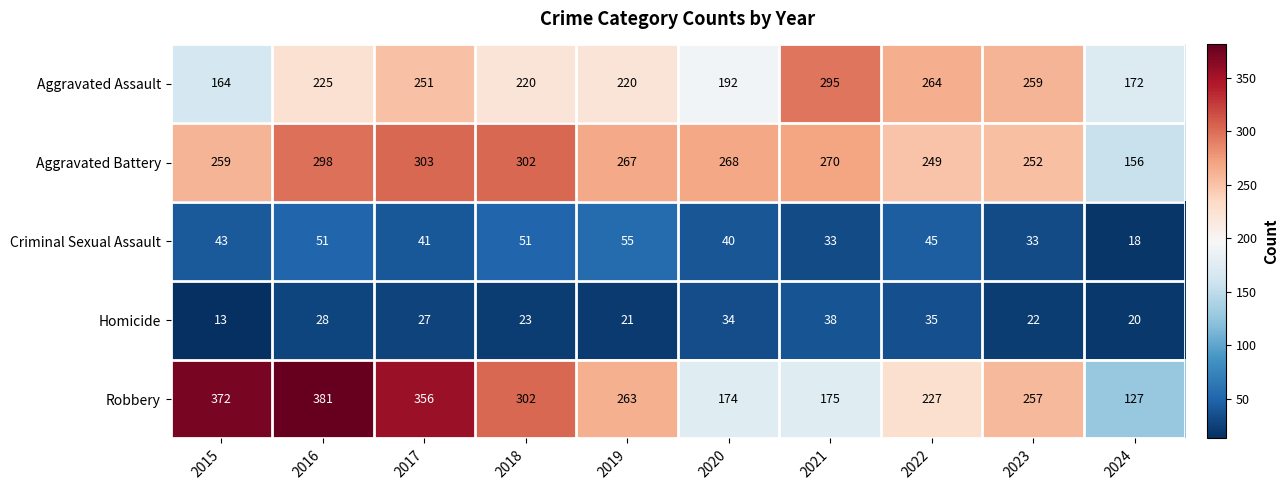

Is the value of Robbery at 2022 greater than the value of Aggravated Battery at 2018?

No